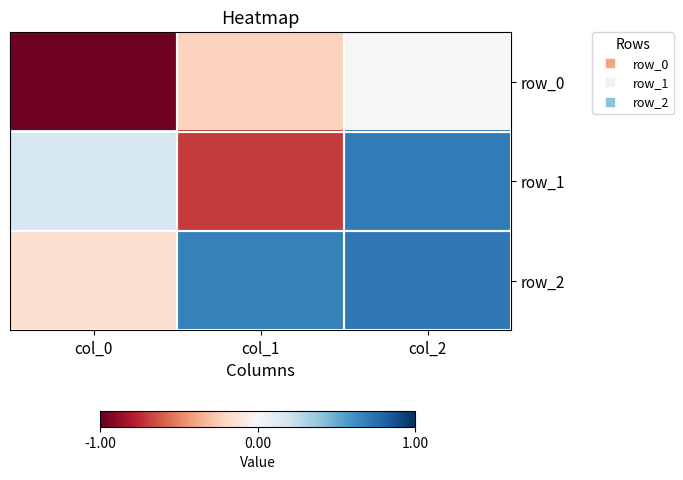

What is the maximum value shown in the chart?

0.7